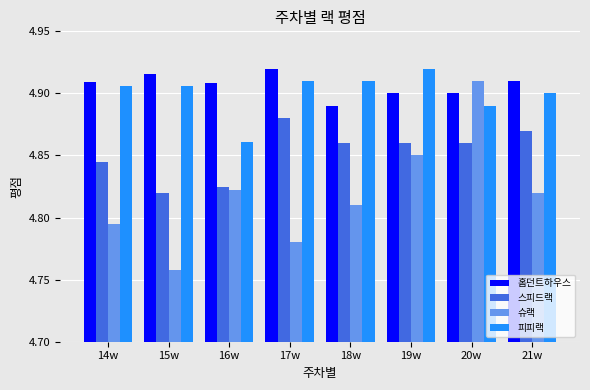

At 15w, list the series in order from largest to smallest.

홈던트하우스, 피피랙, 스피드랙, 슈랙